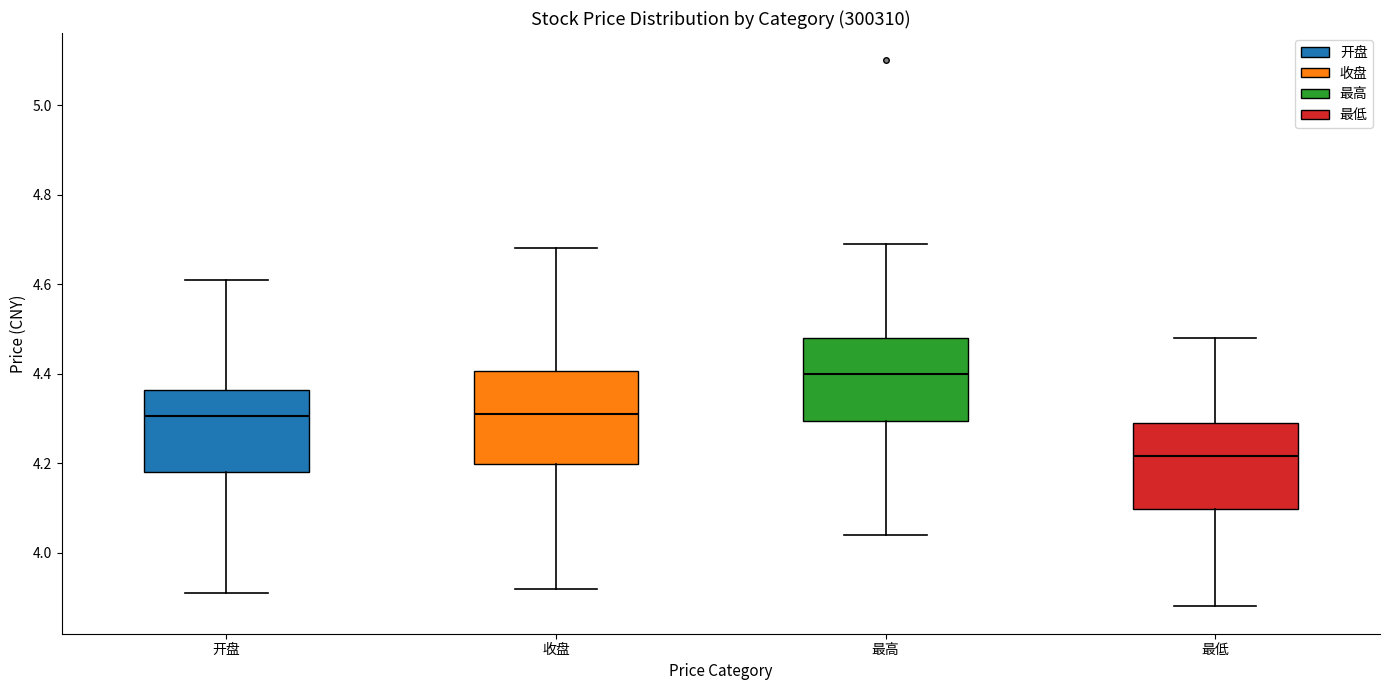

Which box has the lowest median line?

最低